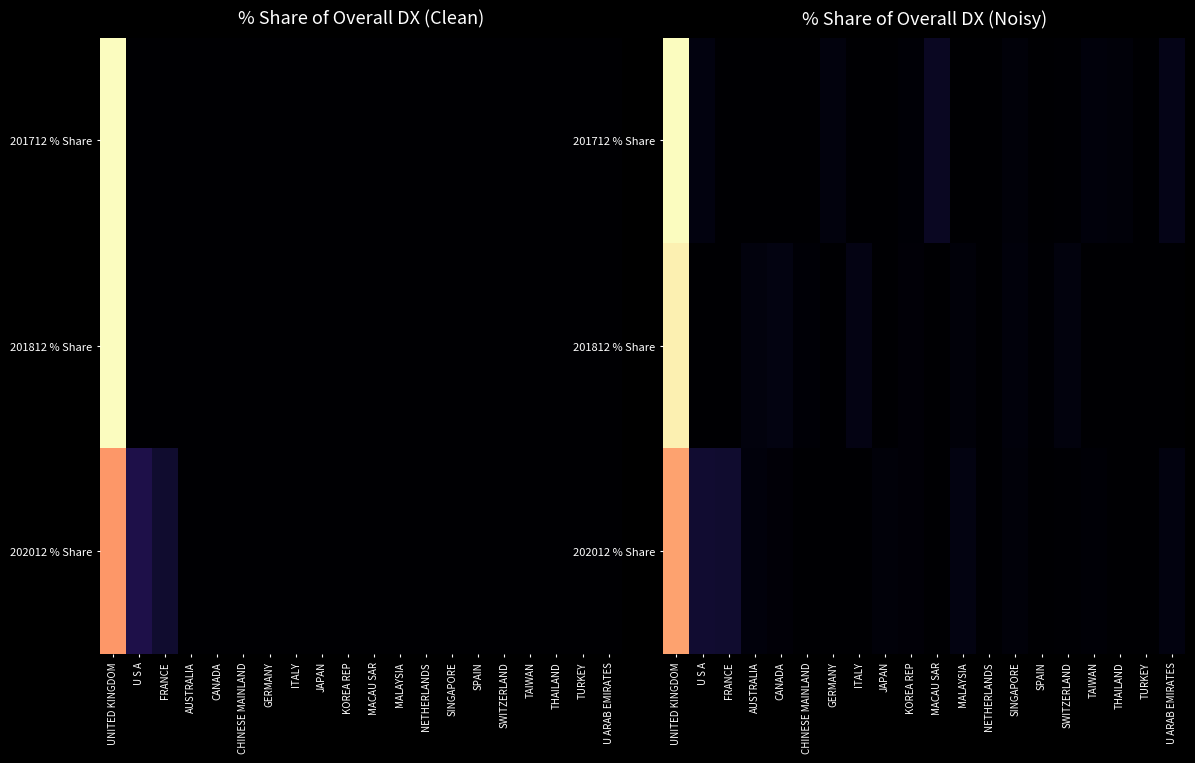

At which category is the sum across all series the highest?

UNITED KINGDOM